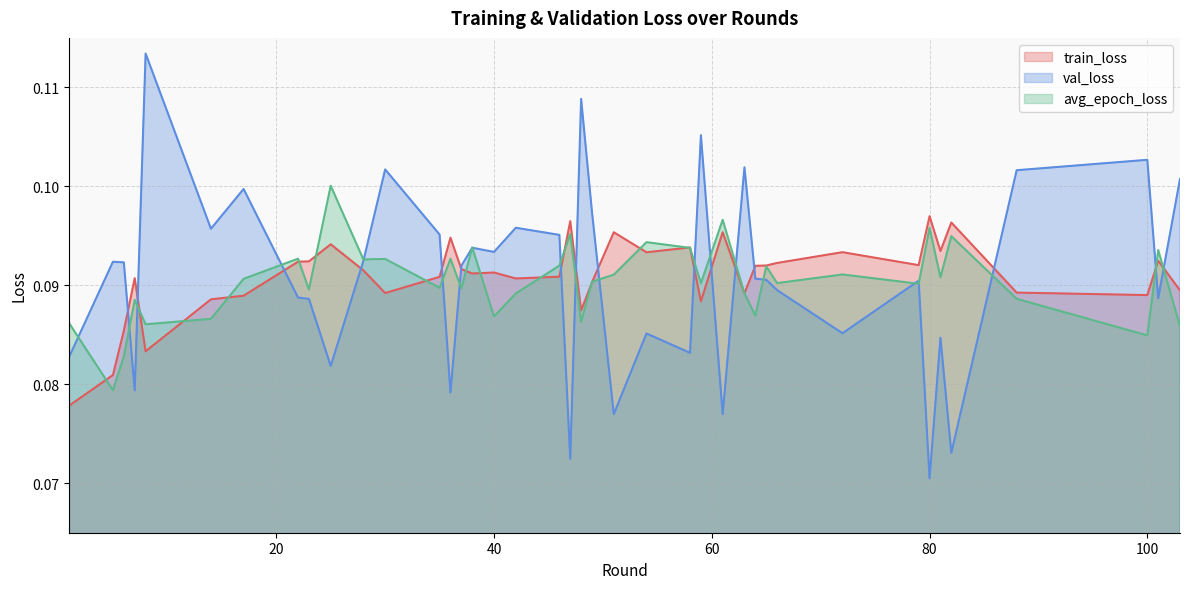

How many intersections are there between train_loss and avg_epoch_loss?

19